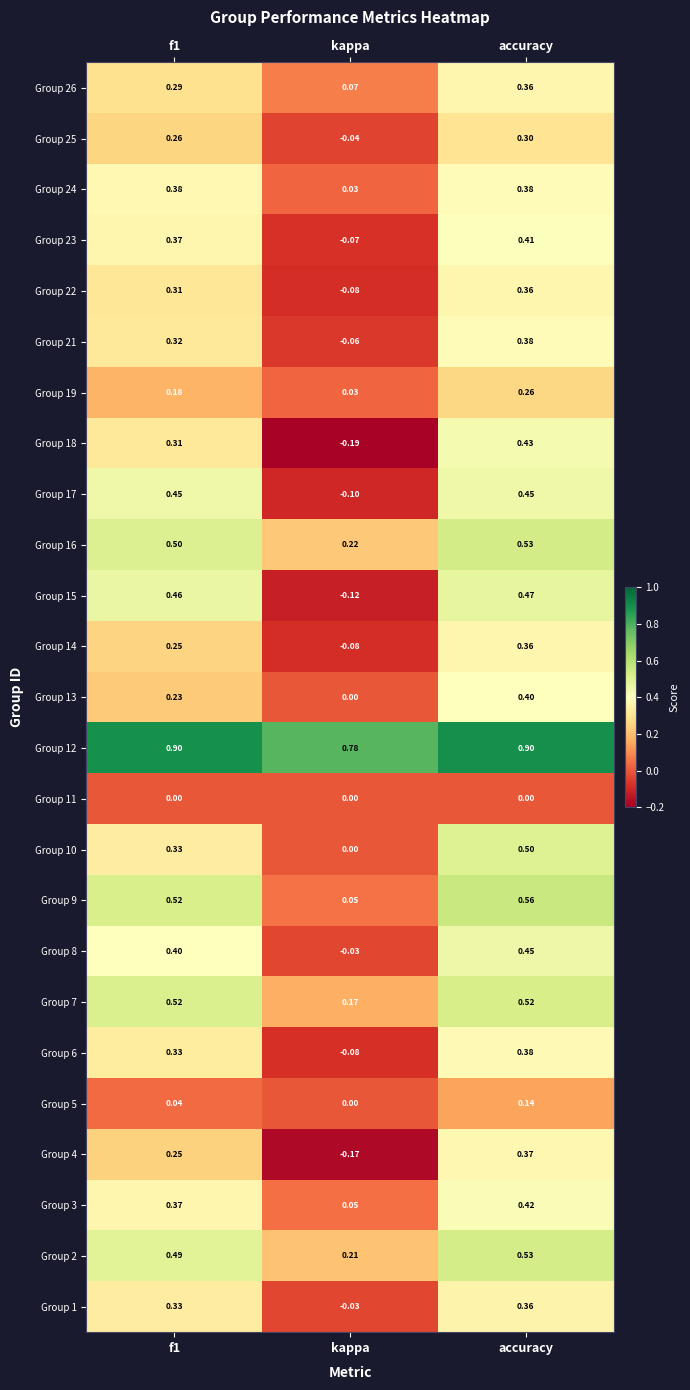

Which series has the widest spread of values?

Group 18